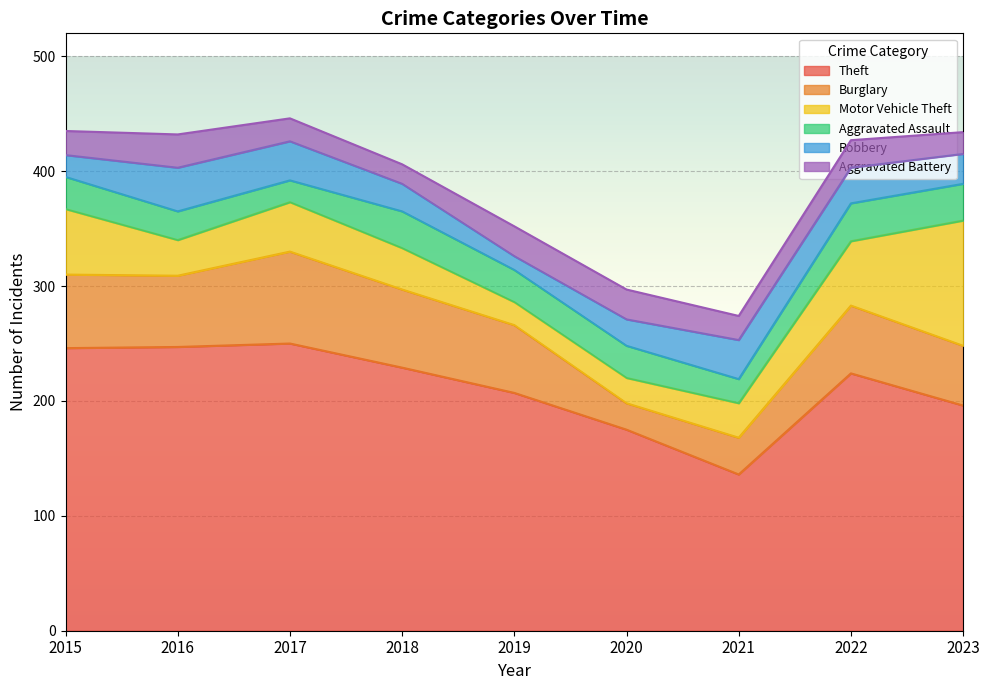

At which category is the sum across all series the highest?

2017